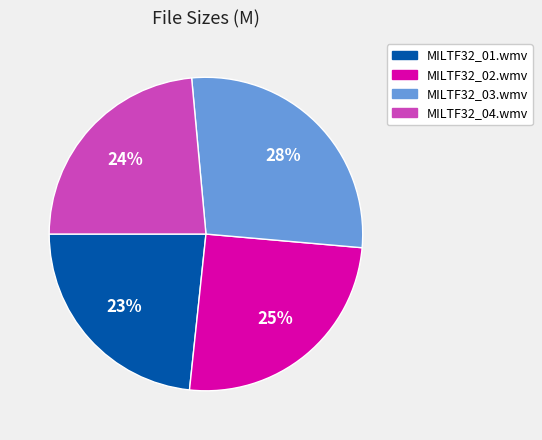

To the nearest percent, what portion does MILTF32_04.wmv represent?

24%